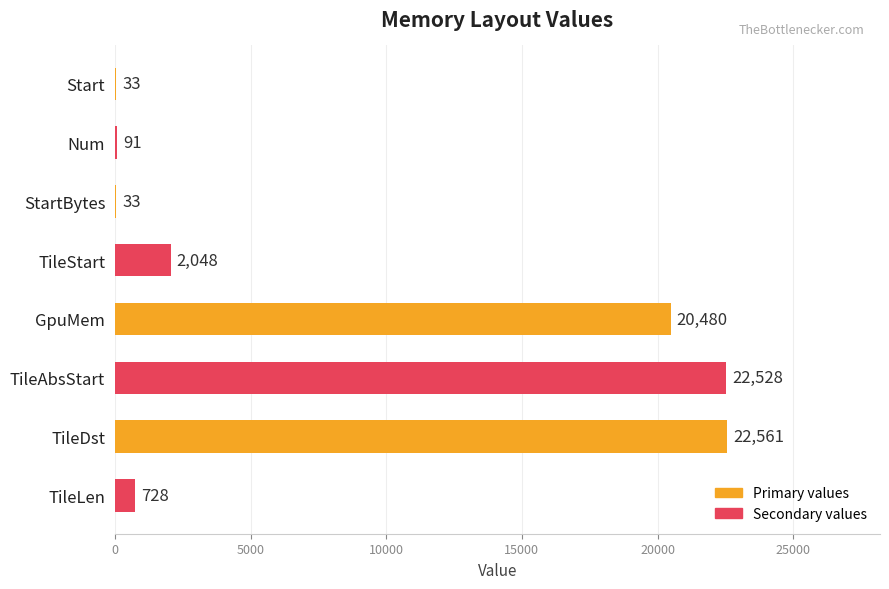

True or false: the data shows 37476 at TileAbsStart.

False